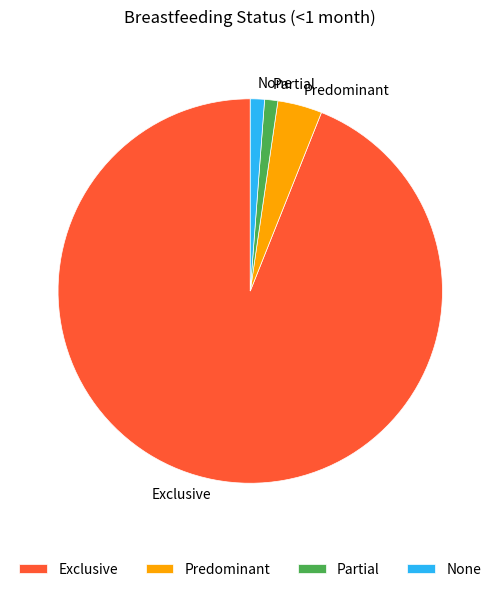

The Partial slice represents 1% of the pie. True or false?

True